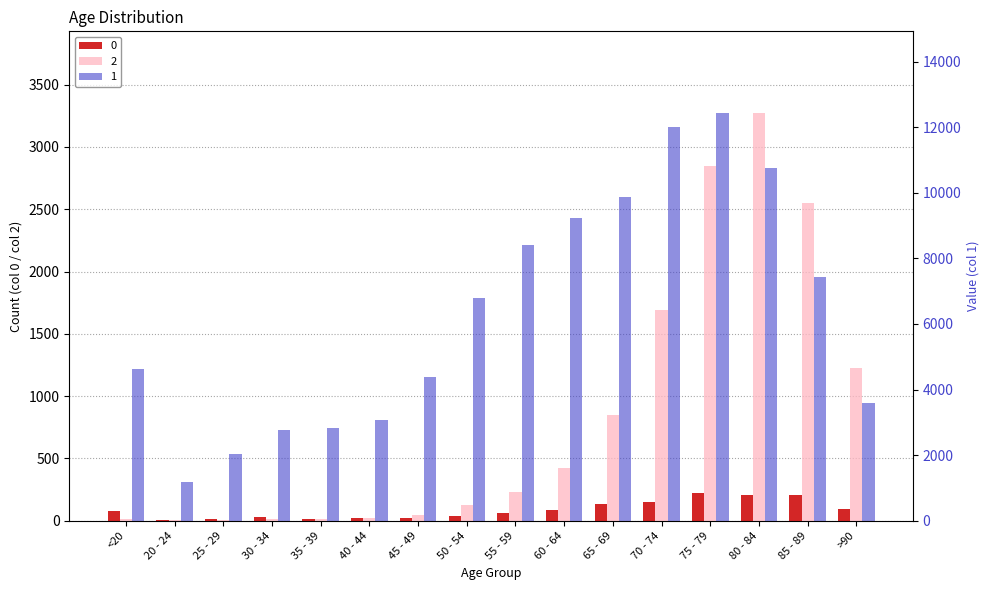

List the series in order of their peak value, lowest first.

0, 2, 1